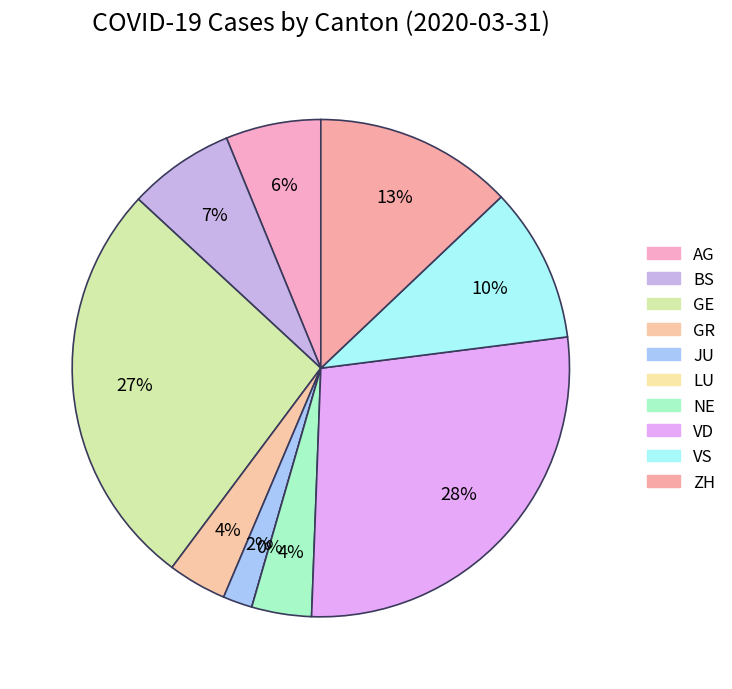

Approximately how many times larger is the value at JU compared to VD?

0.1